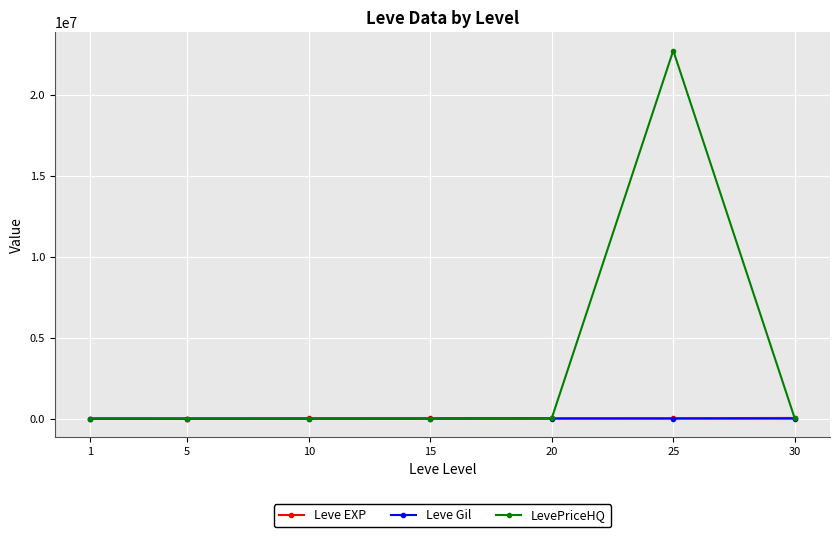

What is the highest value of the LevePriceHQ series?

22727348.0